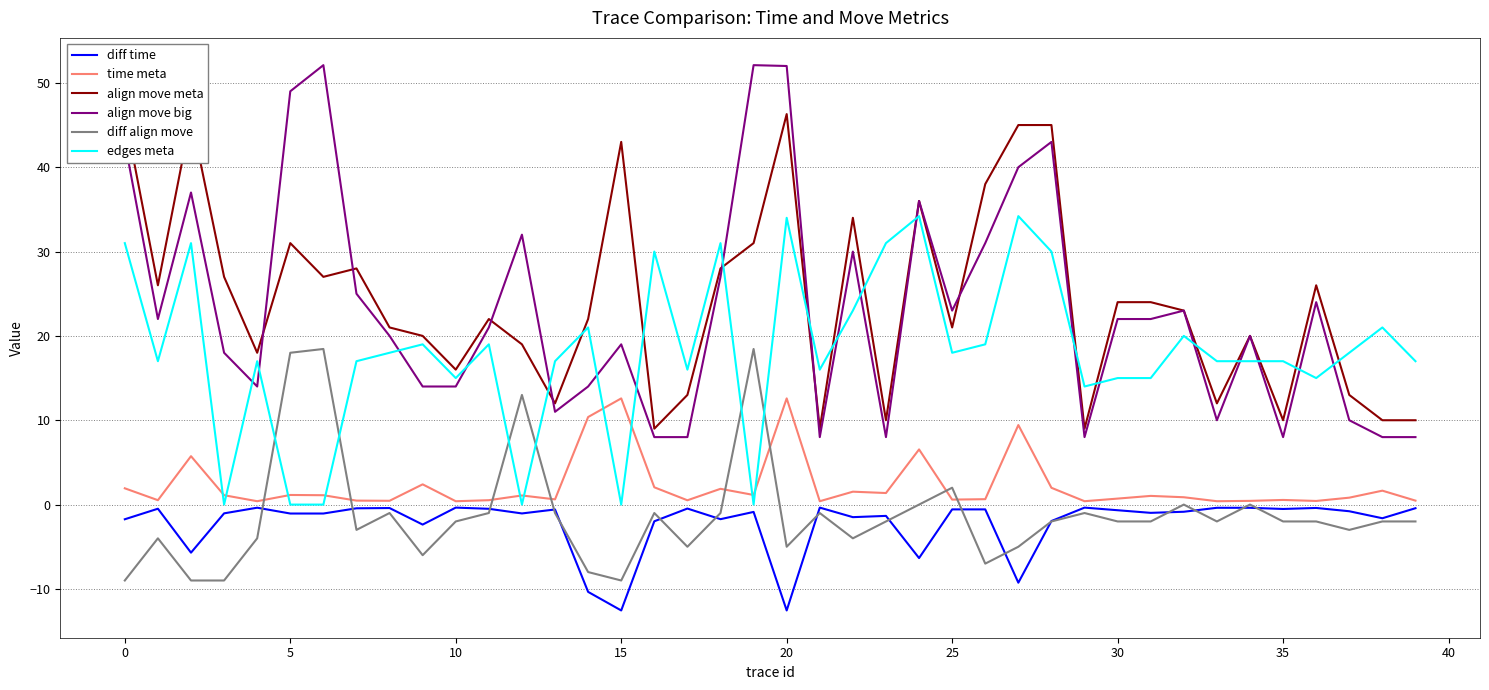

What are all the series names shown in the legend?

diff time, time meta, align move meta, align move big, diff align move, edges meta